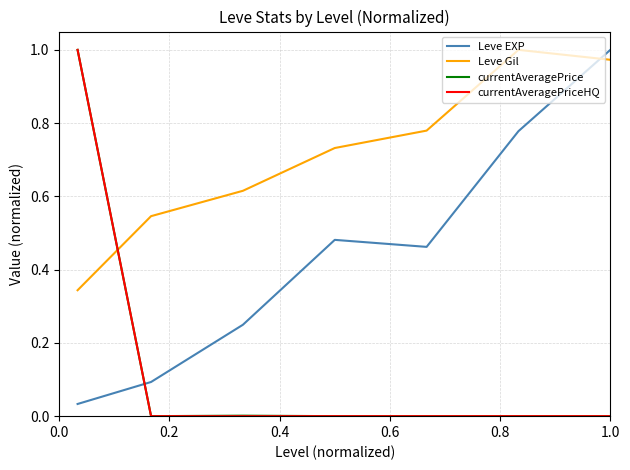

Which series ends up on top after the final intersection of Leve Gil and Leve EXP?

Leve EXP